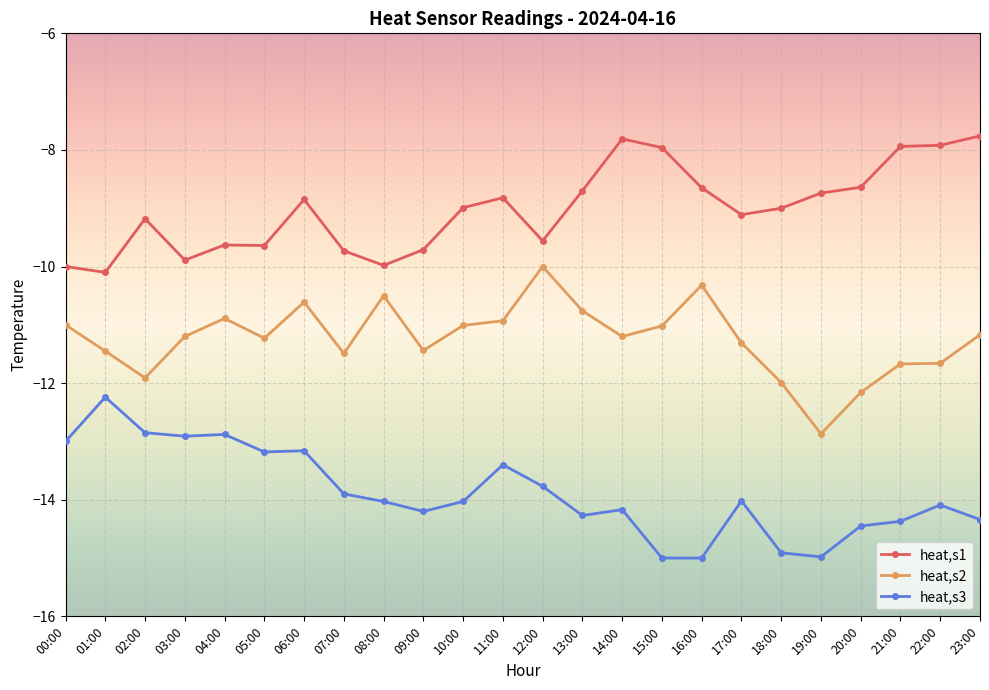

The value of heat,s2 at 06:00 is -10.6. True or false?

True